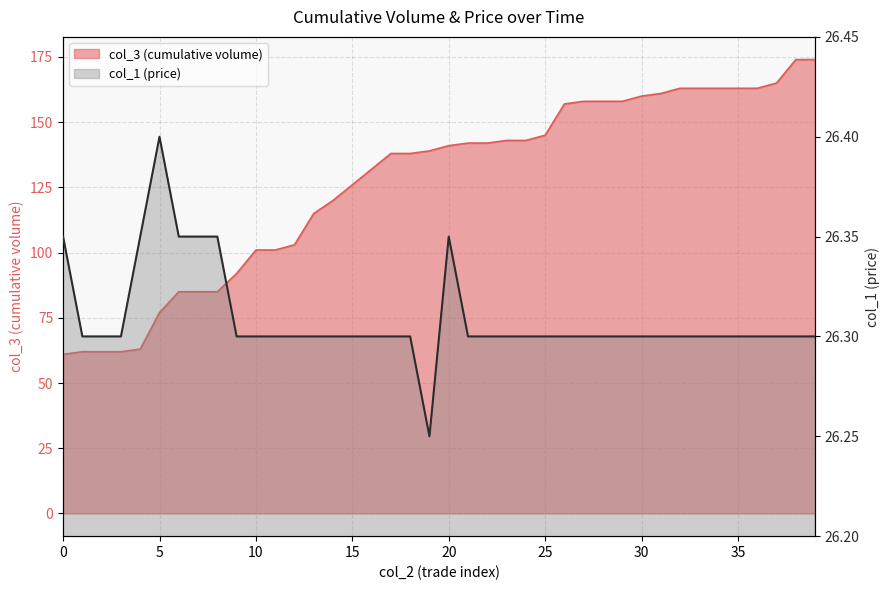

Between 20 and 23, which is larger?

23